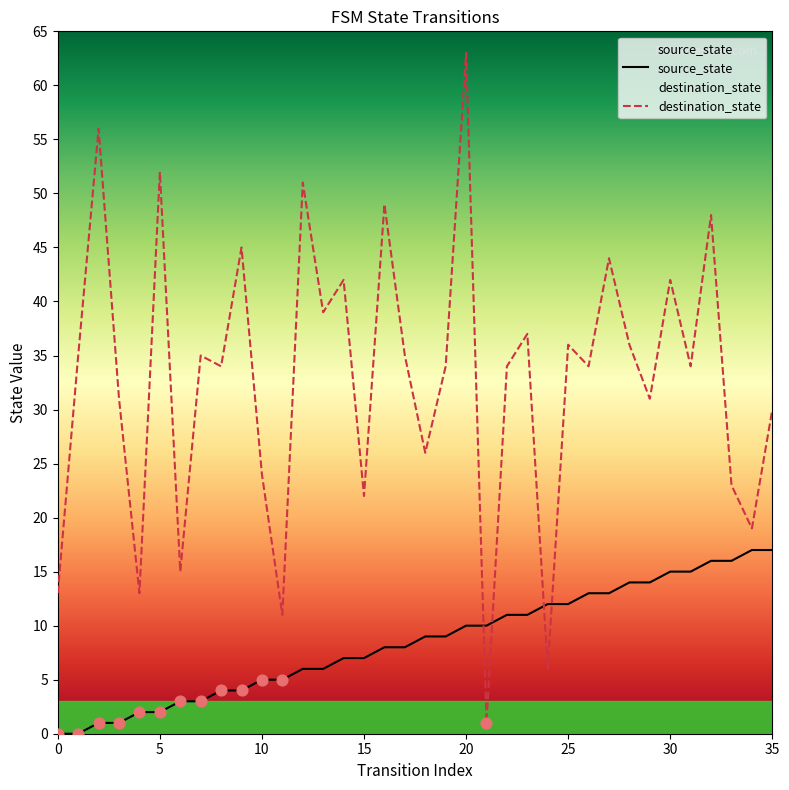

Is the value of source_state at 27 greater than the value of destination_state at 22?

No